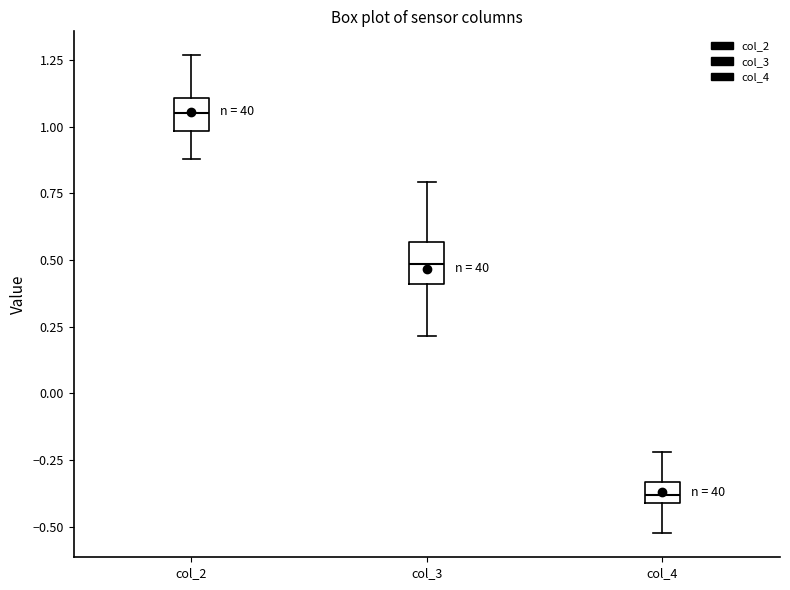

Which box's median line is the lowest?

col_4